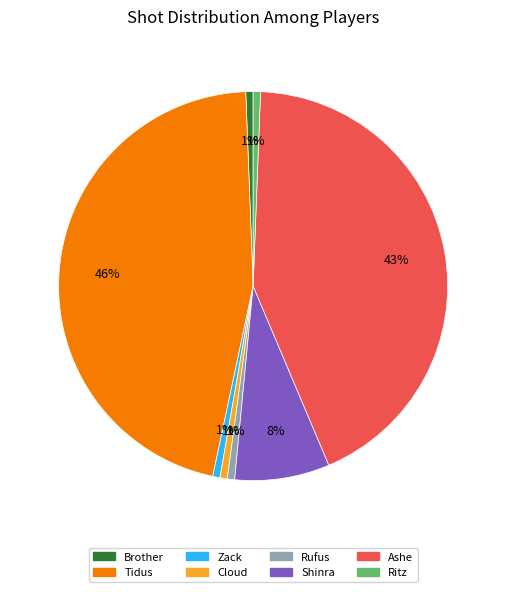

The Zack slice represents 1% of the pie. True or false?

True